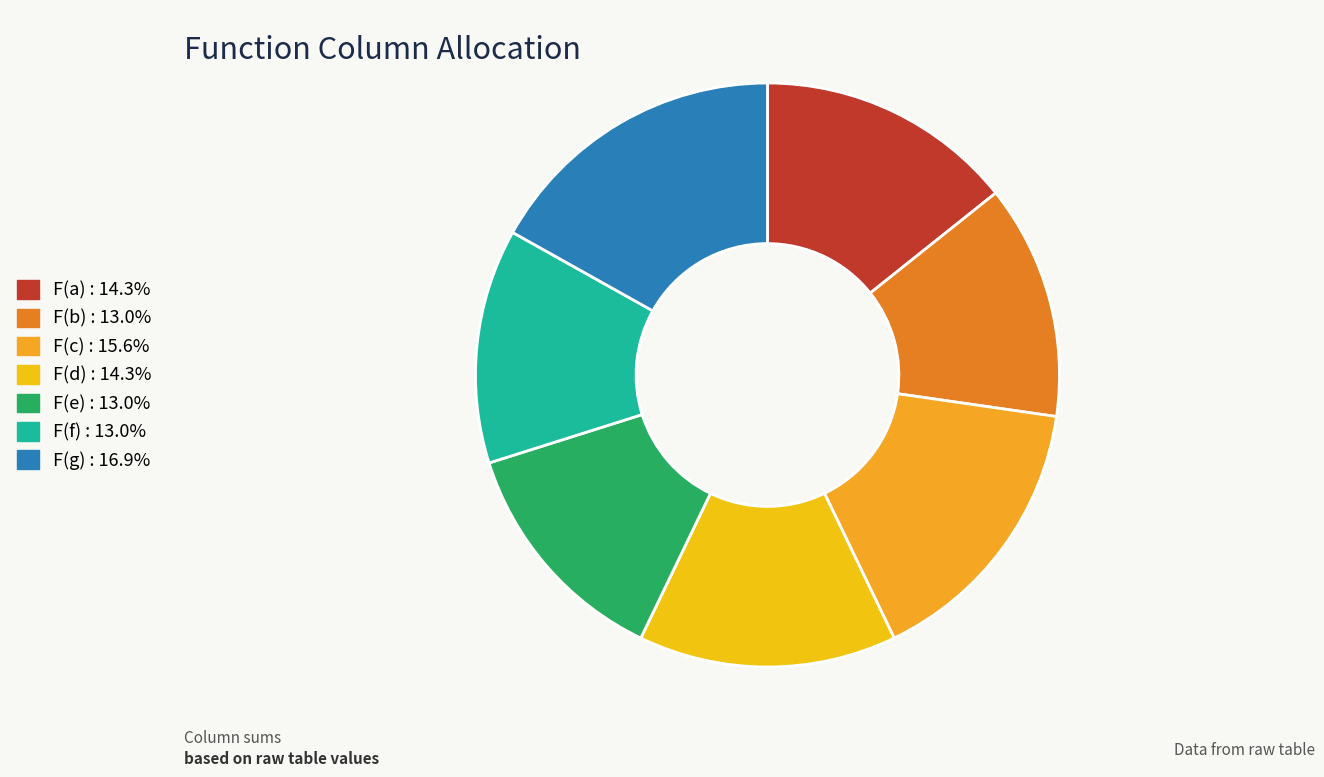

Does any single category account for the majority?

No